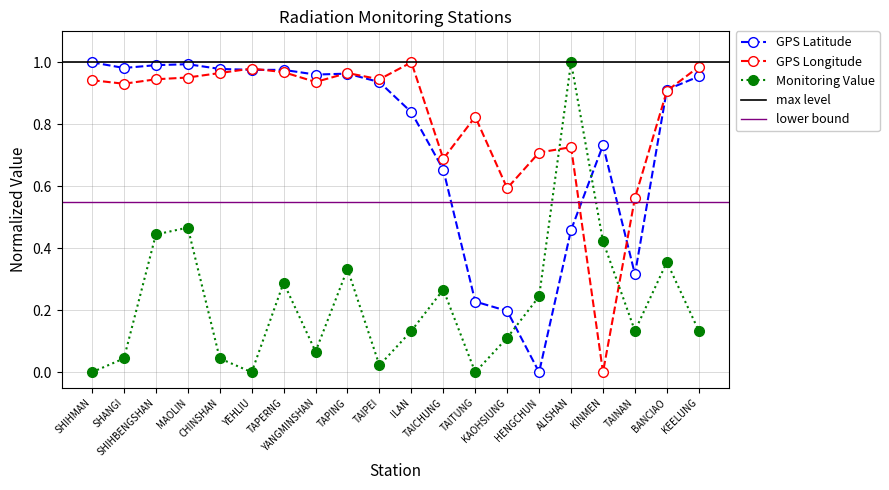

True or false: GPS Latitude and Monitoring Value intersect in this chart.

True